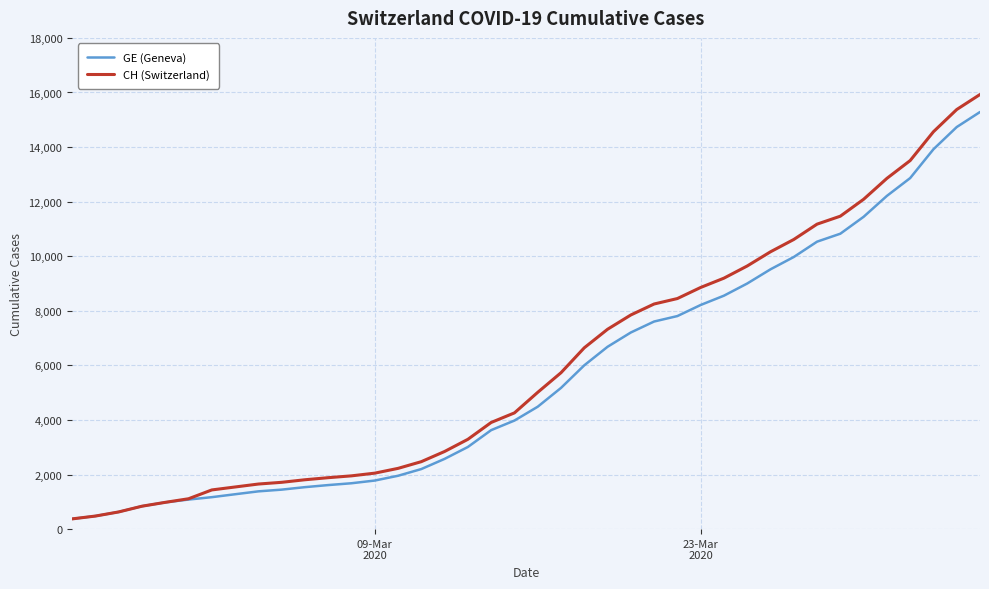

Does the chart have visible grid lines?

Yes